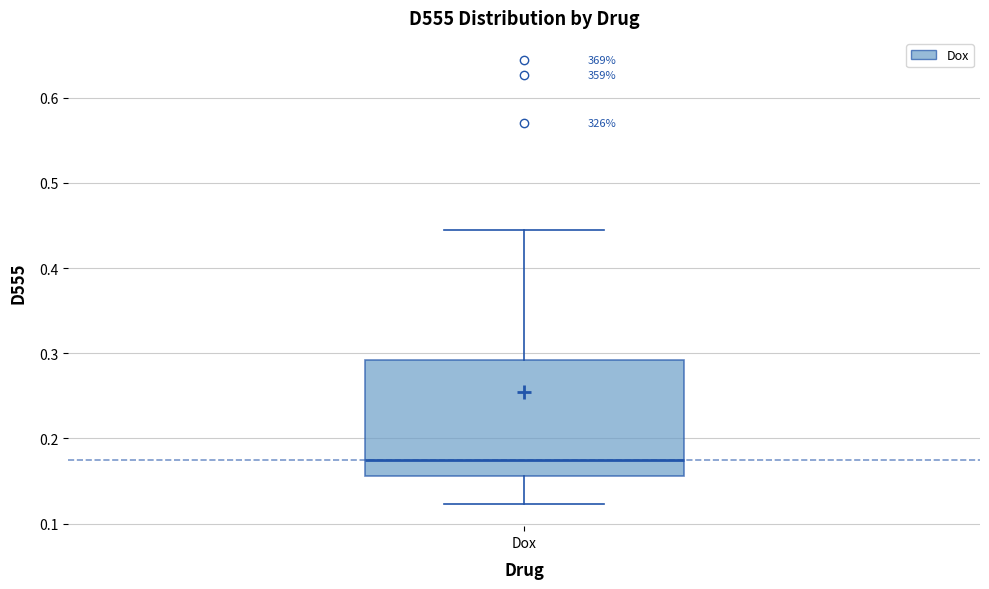

Where does the lower whisker of the box for Dox end on the y-axis? The values are not printed on the chart, so give them approximately, as read against the axis.

0.12